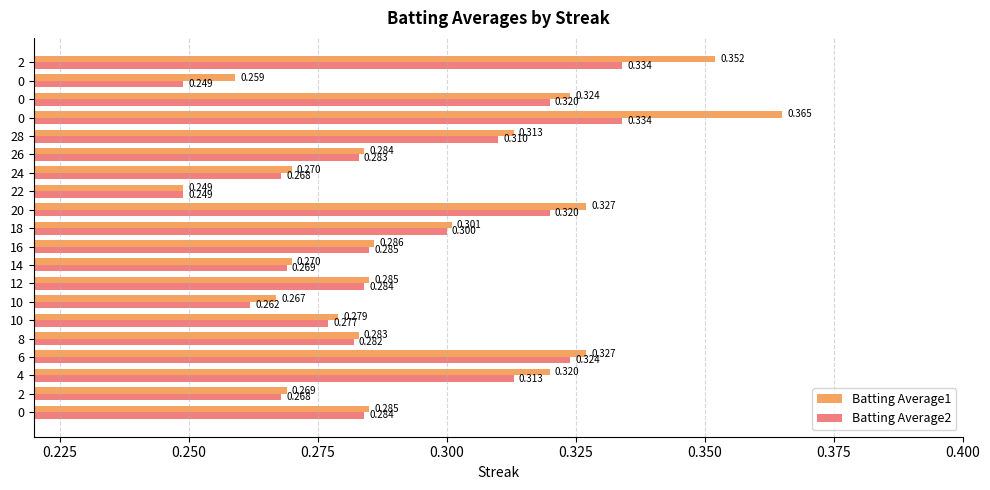

Reading left to right, transcribe all the data shown in this chart.

Batting Average1: 0.3	0.3	0.3	0.3	0.3	0.3	0.3	0.3	0.3	0.3	0.3	0.3	0.2	0.3	0.3	0.3	0.4	0.3	0.3	0.4
Batting Average2: 0.3	0.3	0.3	0.3	0.3	0.3	0.3	0.3	0.3	0.3	0.3	0.3	0.2	0.3	0.3	0.3	0.3	0.3	0.2	0.3